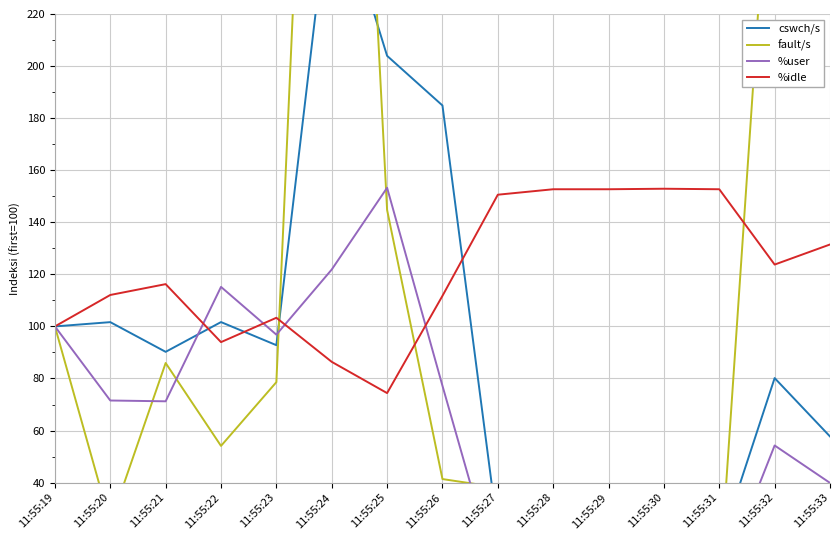

What are all the series names shown in the legend?

cswch/s, fault/s, %user, %idle